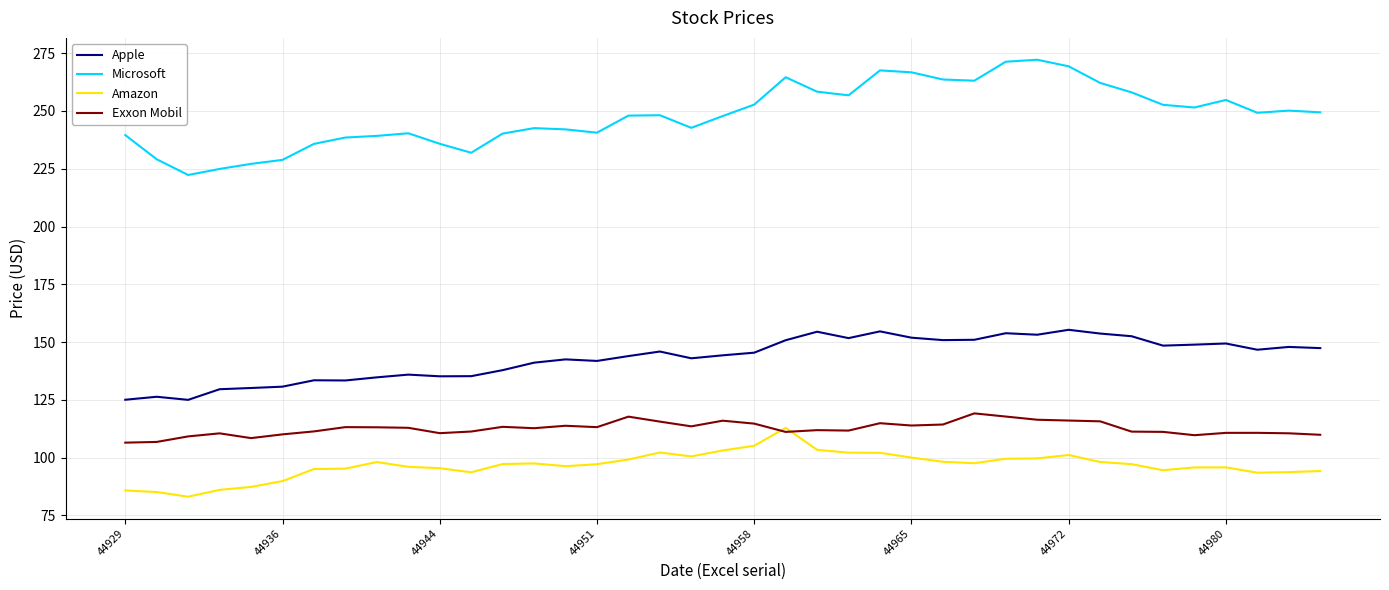

What is the highest value of the Apple series?

155.3